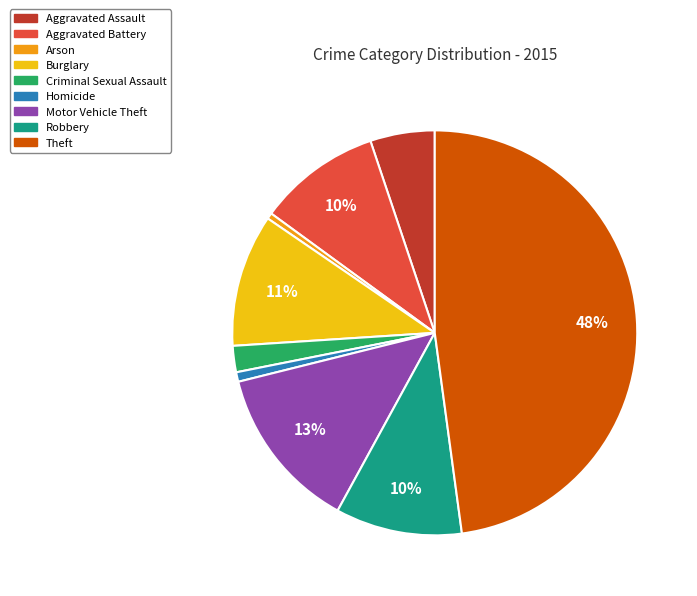

How many slices are in this pie chart?

9